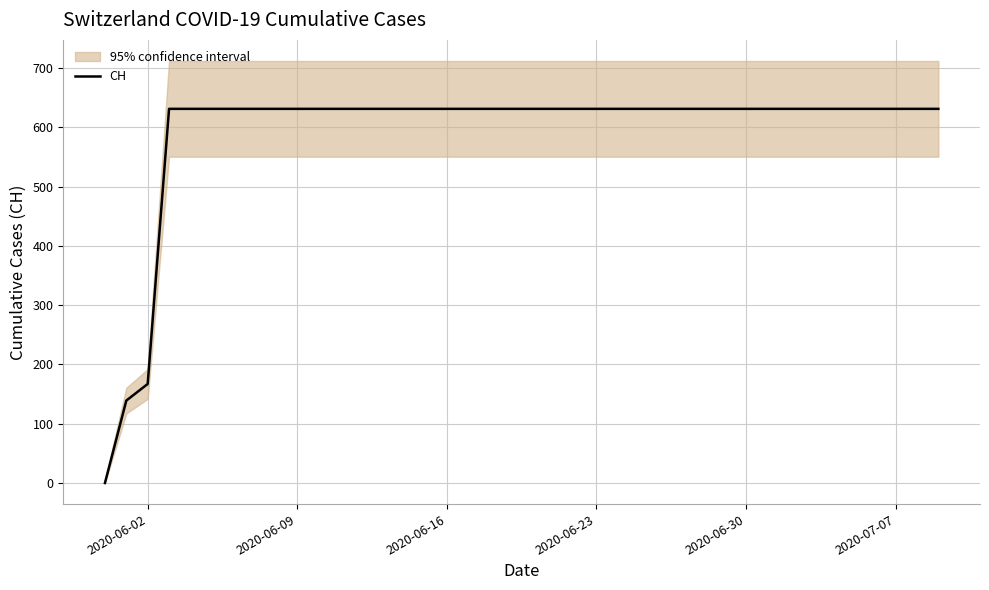

How many values are below 631?

3